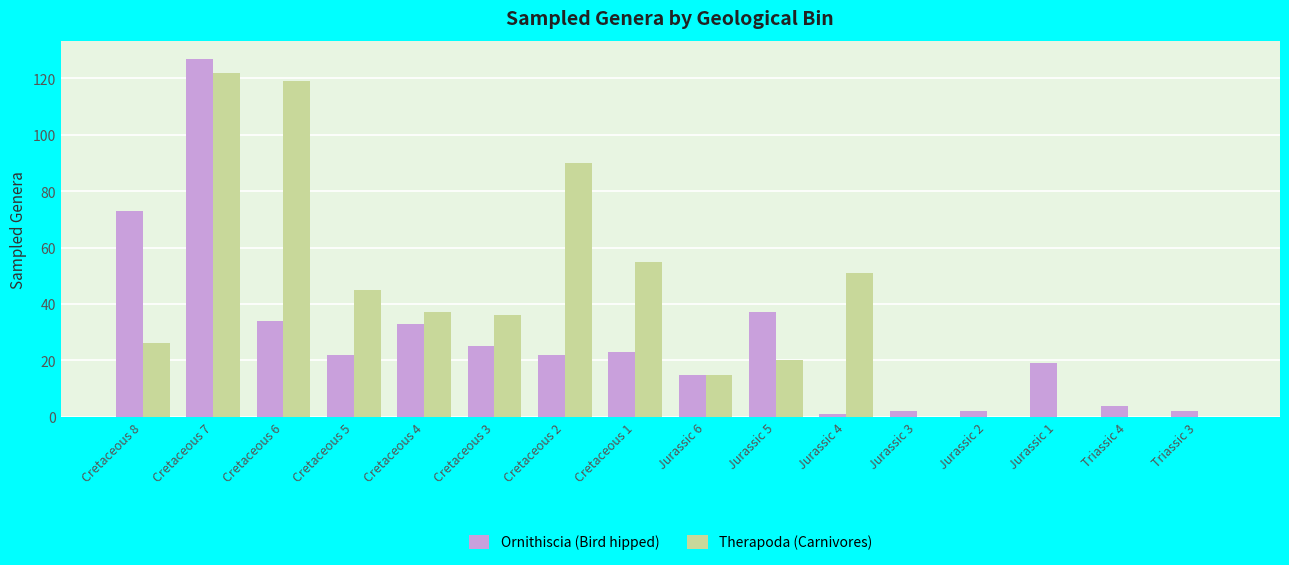

Which series changed the most between Cretaceous 8 and Jurassic 2?

Ornithiscia (Bird hipped)